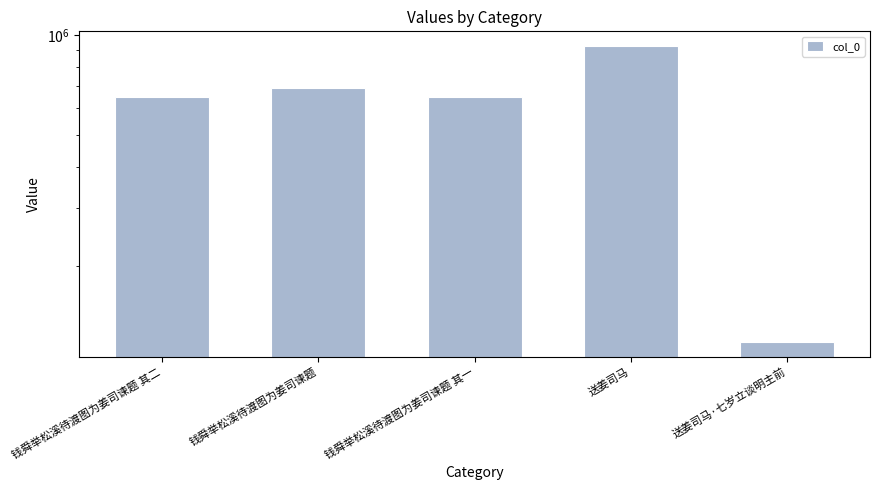

Between 送姜司马 and 钱舜举松溪待渡图为姜司谏题 其二, which is larger?

送姜司马